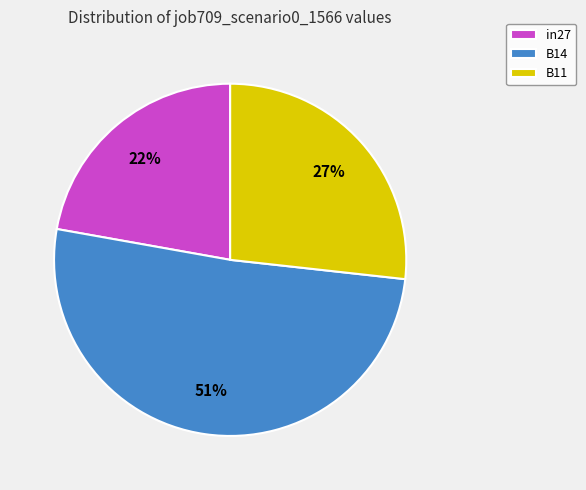

What percentage is the in27 slice, to the nearest percent?

22%